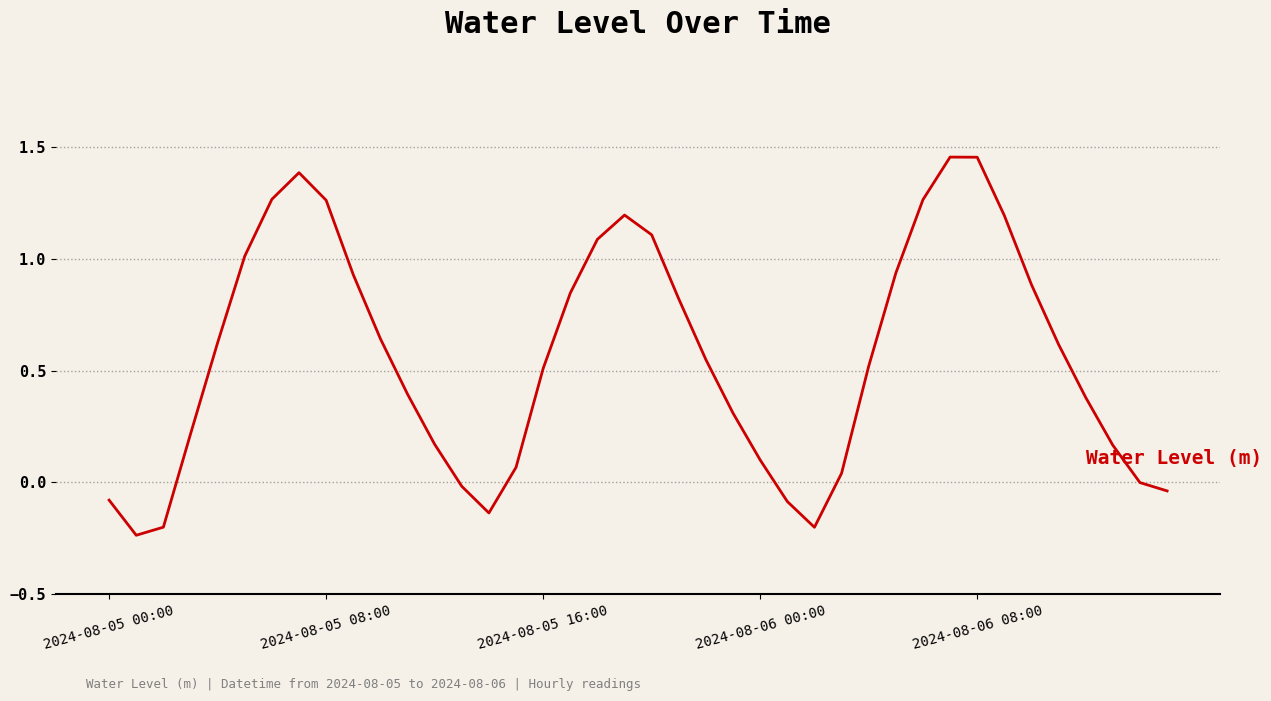

What is the difference between the maximum and minimum values?

1.7